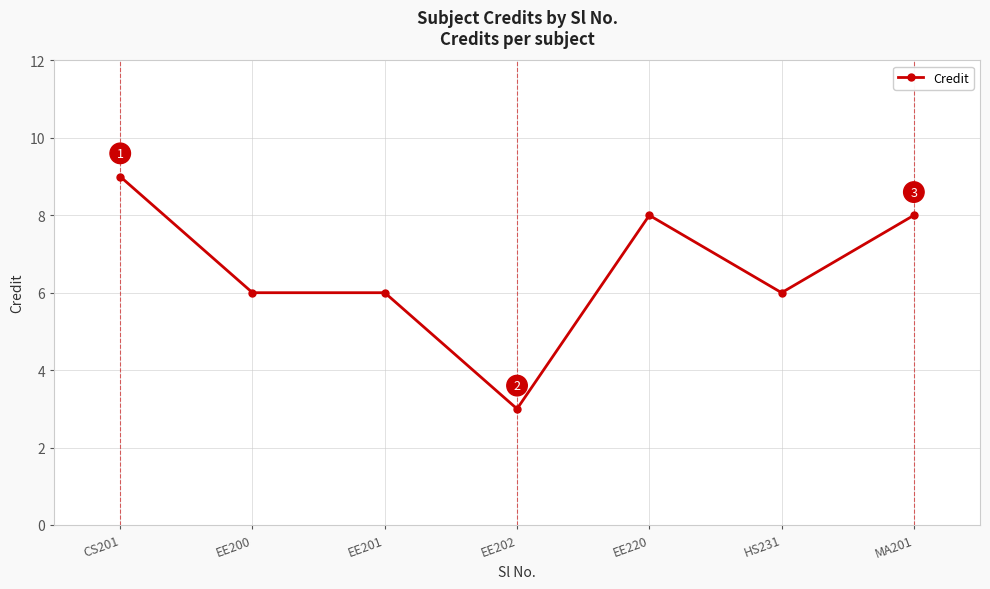

The value at EE201 is 8. True or false?

False